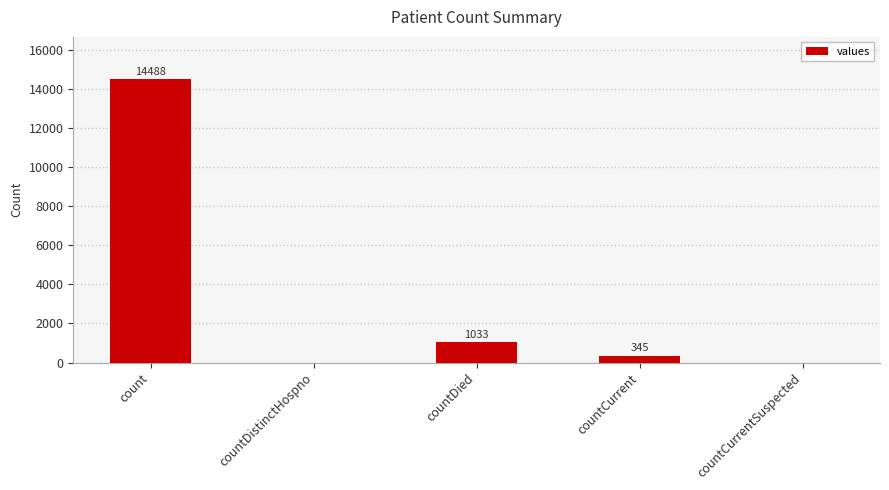

Is it true that the value at countCurrent is 345?

True